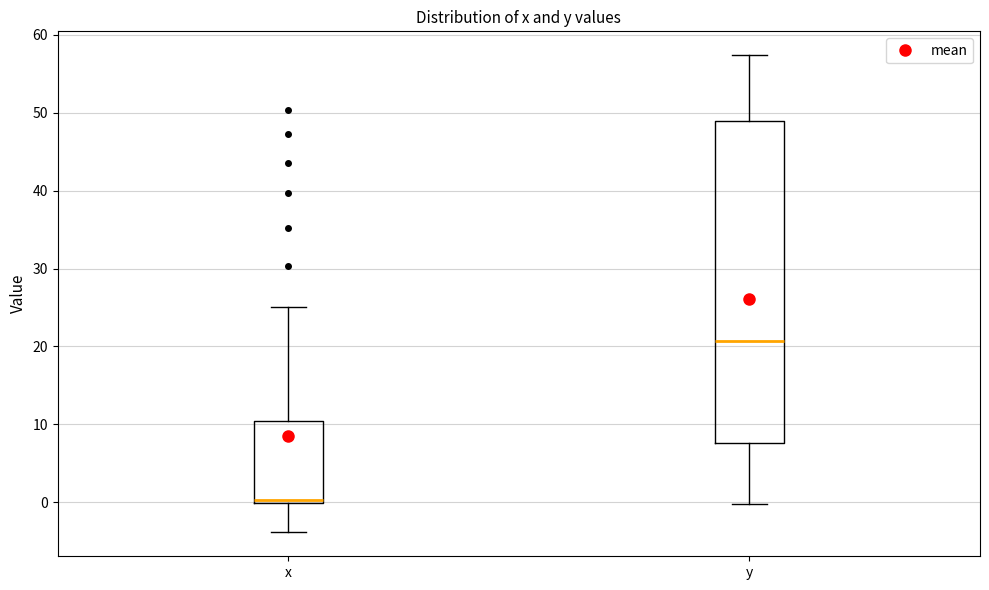

Where is the lower edge of the box for x on the y-axis? The values are not printed on the chart, so give them approximately, as read against the axis.

0